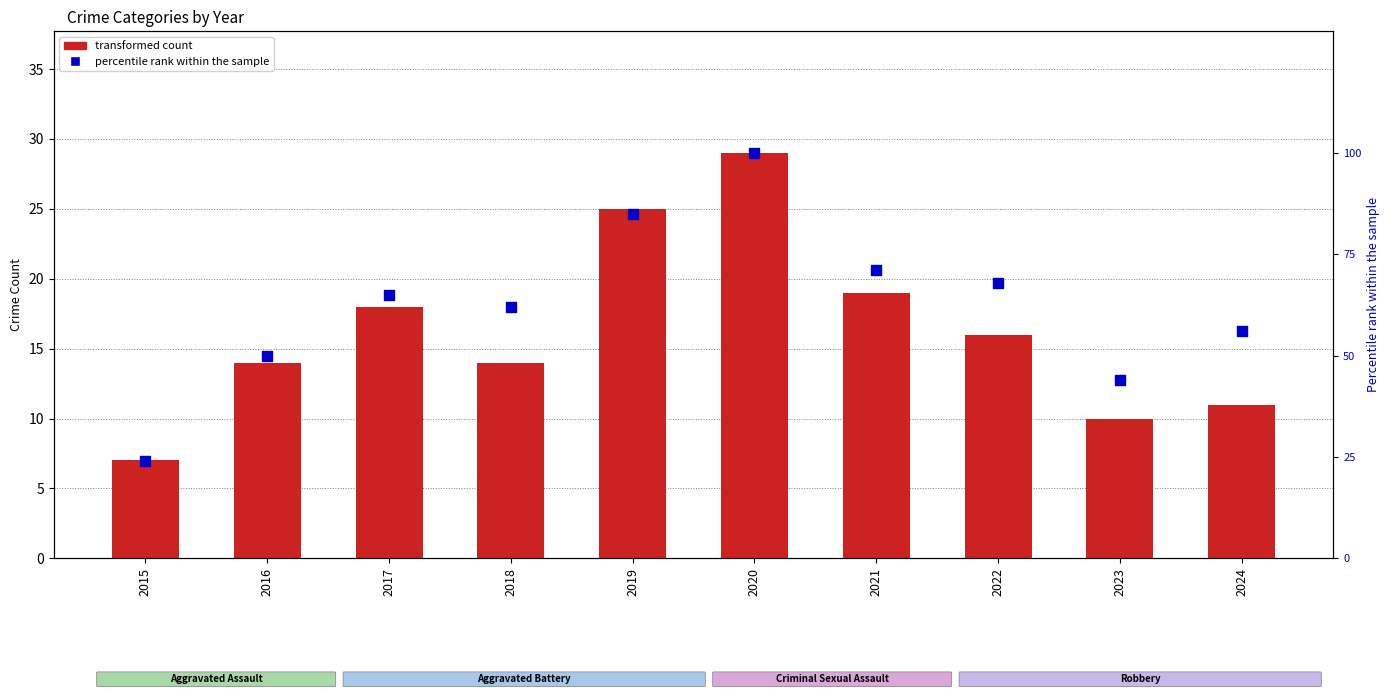

What is the total value across all series at 2019?

110